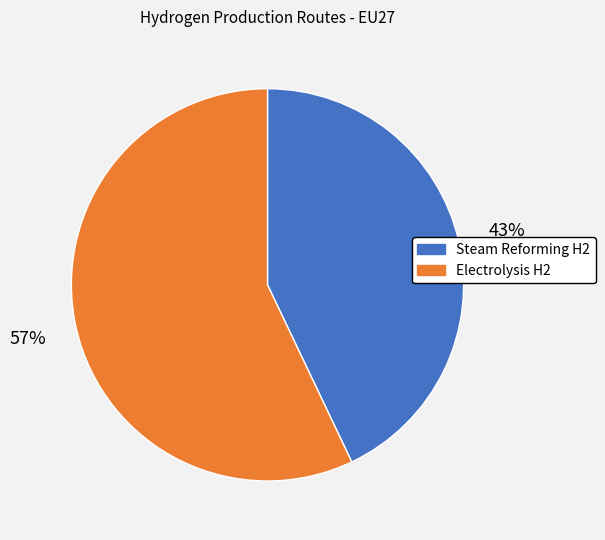

To the nearest percent, what is the difference between the largest and smallest slice percentages?

14%